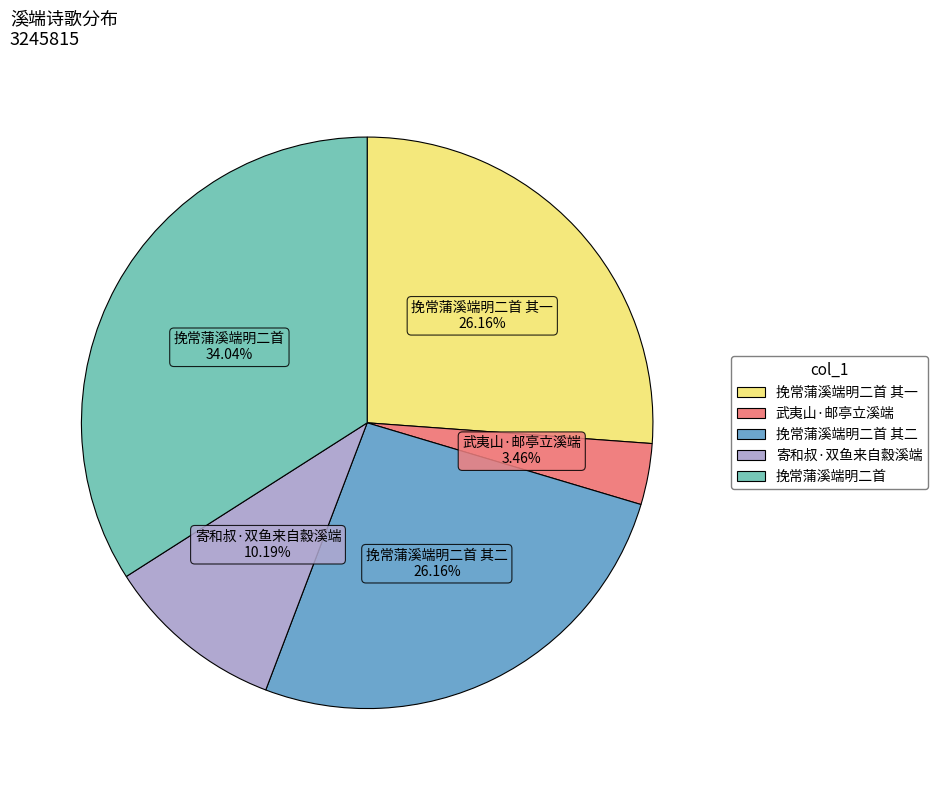

To the nearest percent, what is the difference between the largest and smallest slice percentages?

31%